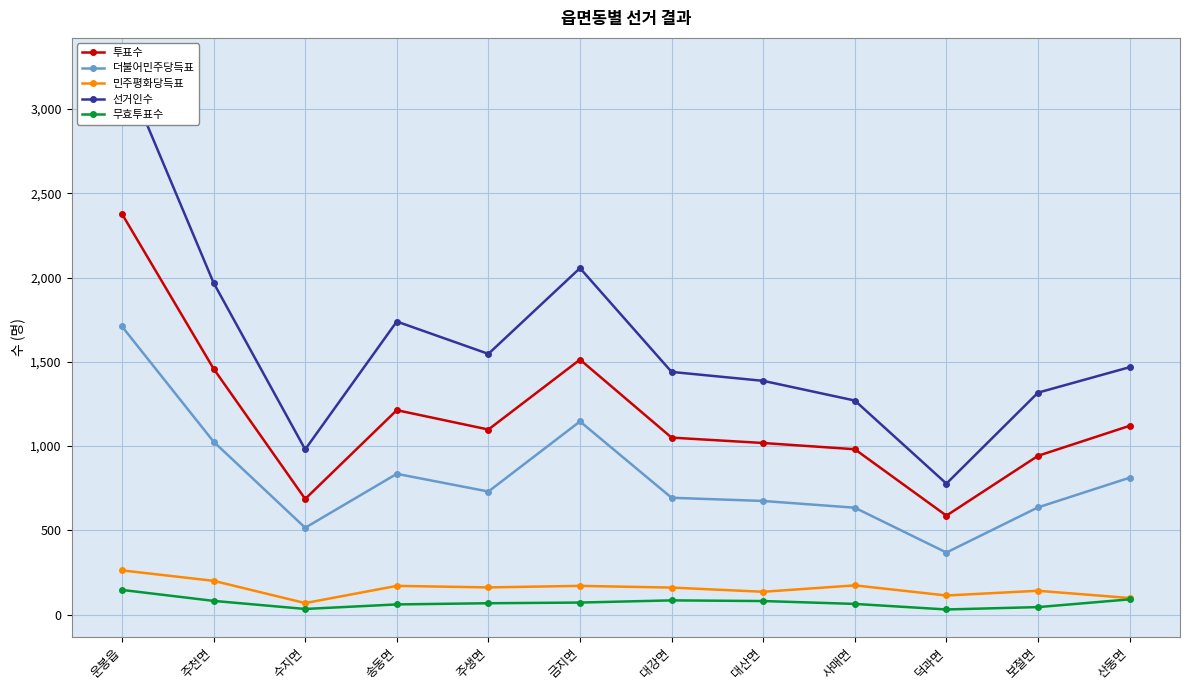

What is the sum of all 선거인수 values?

19211